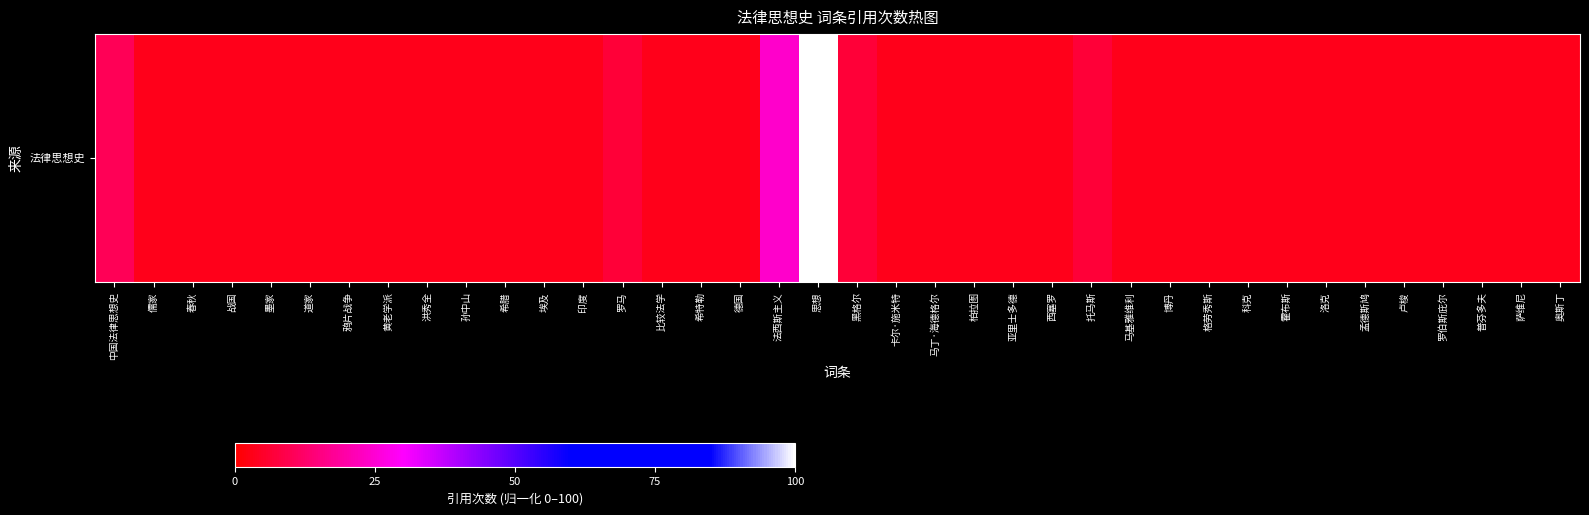

Reading left to right, what are all the values shown in this chart?

中国法律思想史=10.3	儒家=3.4	春秋=3.4	战国=3.4	墨家=3.4	道家=3.4	鸦片战争=3.4	黄老学派=3.4	洪秀全=3.4	孙中山=3.4	希腊=3.4	埃及=3.4	印度=3.4	罗马=6.9	比较法学=3.4	希特勒=3.4	德国=3.4	法西斯主义=24.1	思想=100.0	黑格尔=6.9	卡尔·施米特=3.4	马丁·海德格尔=3.4	柏拉图=3.4	亚里士多德=3.4	西塞罗=3.4	托马斯=6.9	马基雅维利=3.4	博丹=3.4	格劳秀斯=3.4	科克=3.4	霍布斯=3.4	洛克=3.4	孟德斯鸠=3.4	卢梭=3.4	罗伯斯庇尔=3.4	普芬多夫=3.4	萨维尼=3.4	奥斯丁=3.4